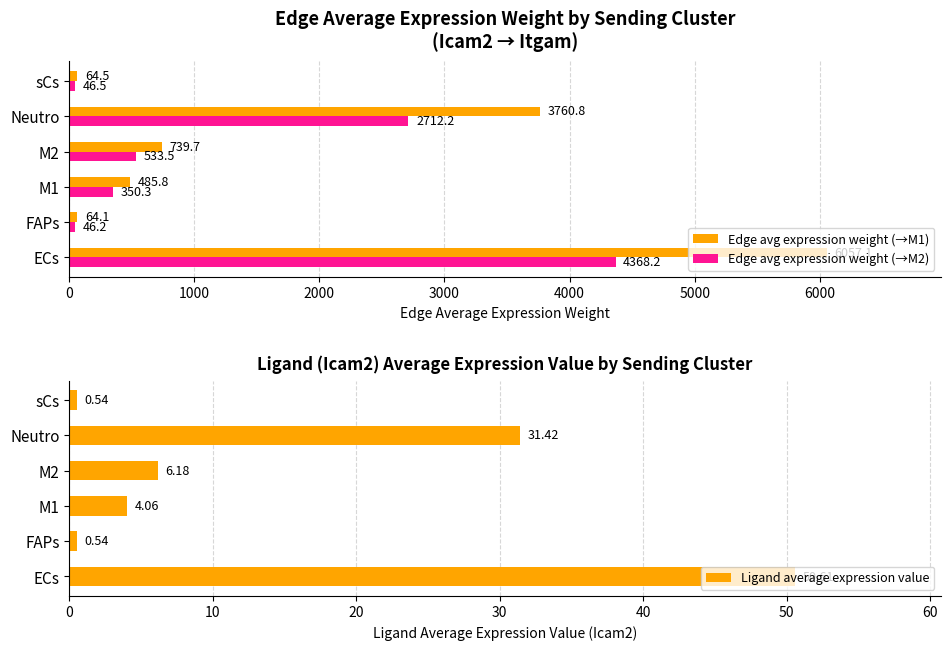

What is the sum of the Edge avg expression weight (→M1) values at M2 and FAPs?

803.9